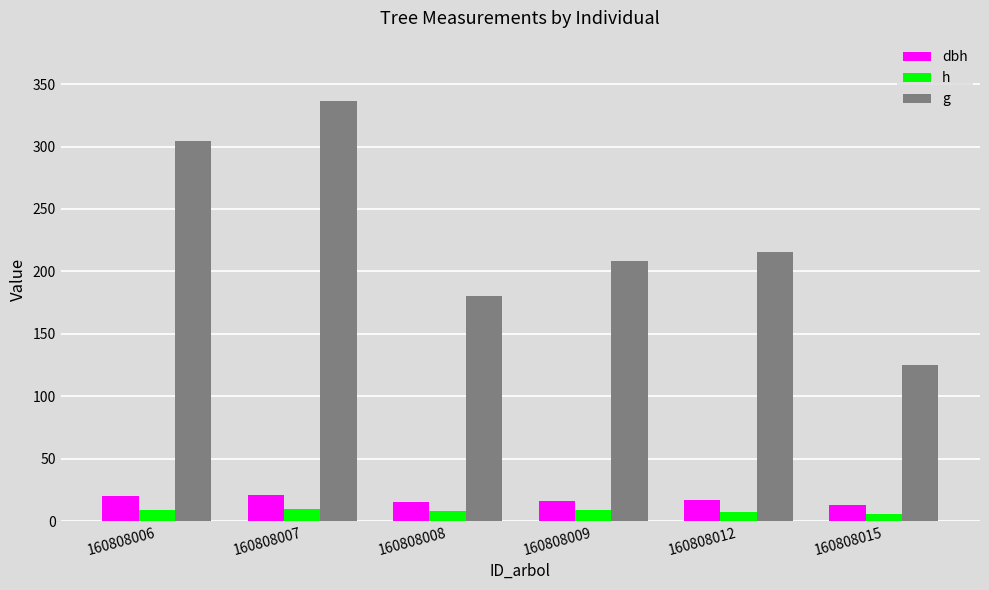

At which category is the sum across all series the highest?

160808007